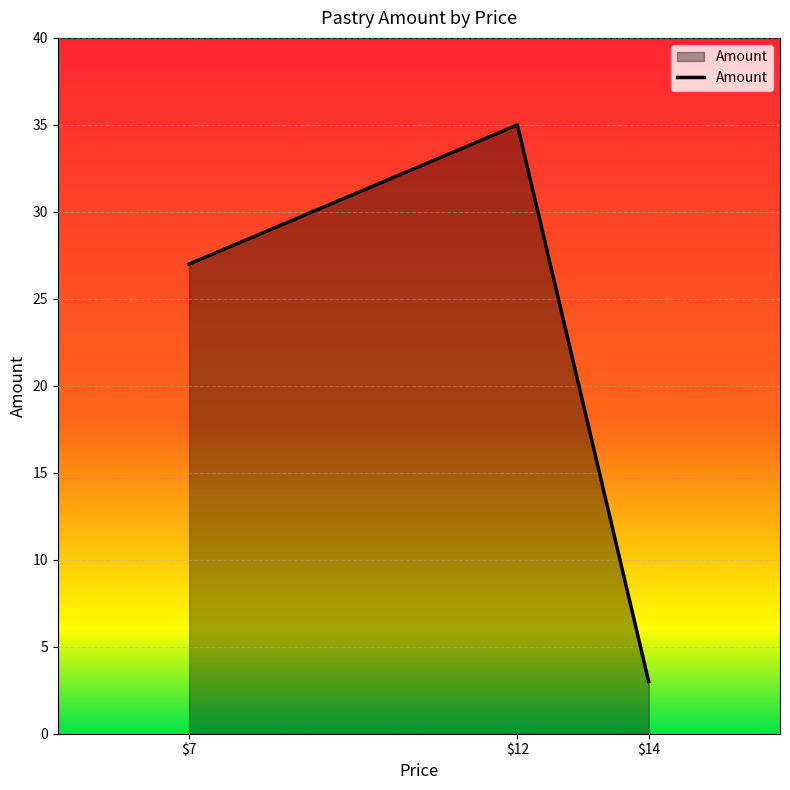

Approximately how many times larger is the value at $7 compared to $12?

0.8